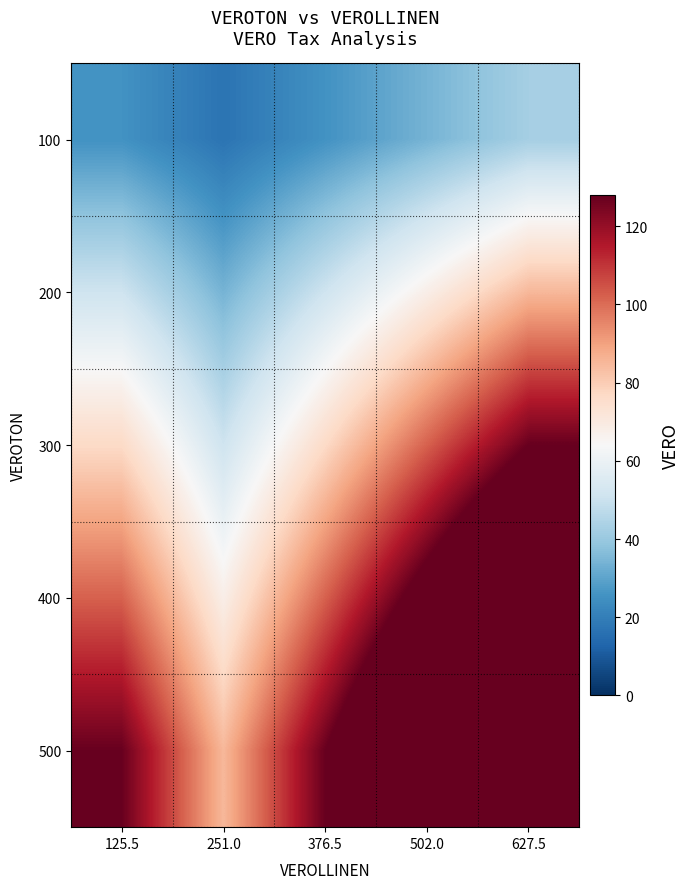

At 376.5, list the series in order from smallest to largest.

100, 200, 300, 400, 500